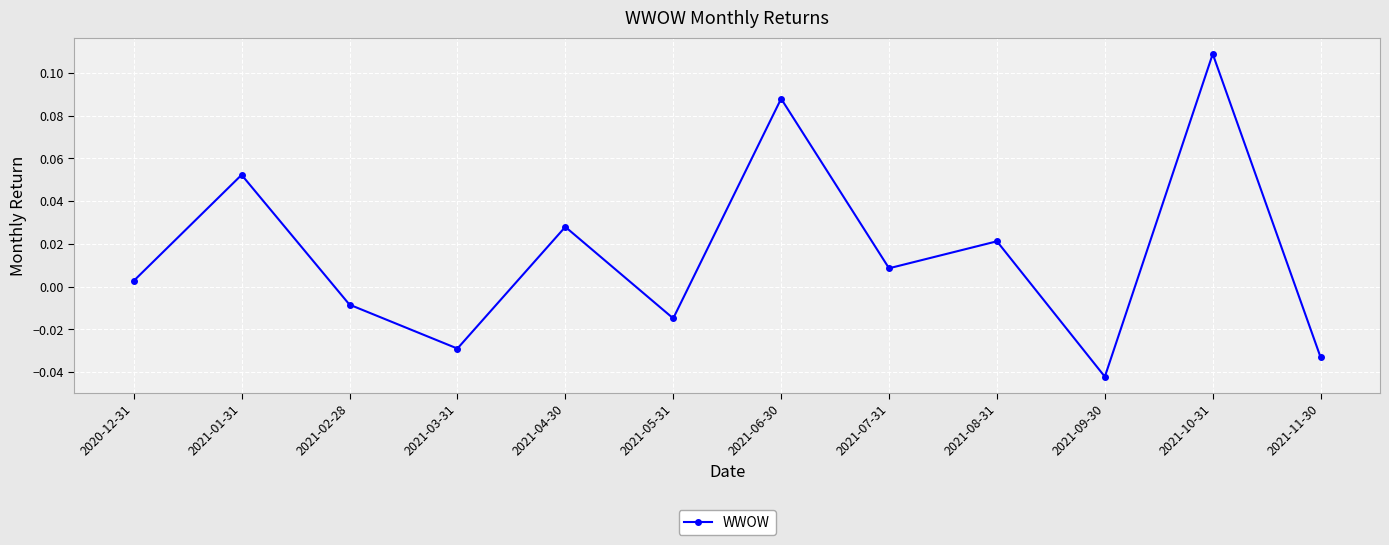

Where is the first local minimum?

2021-03-31